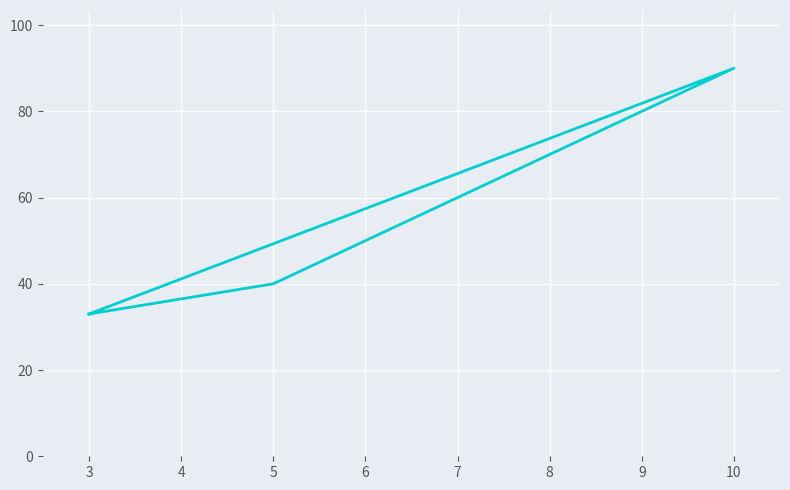

Where does the data first go above 40?

10